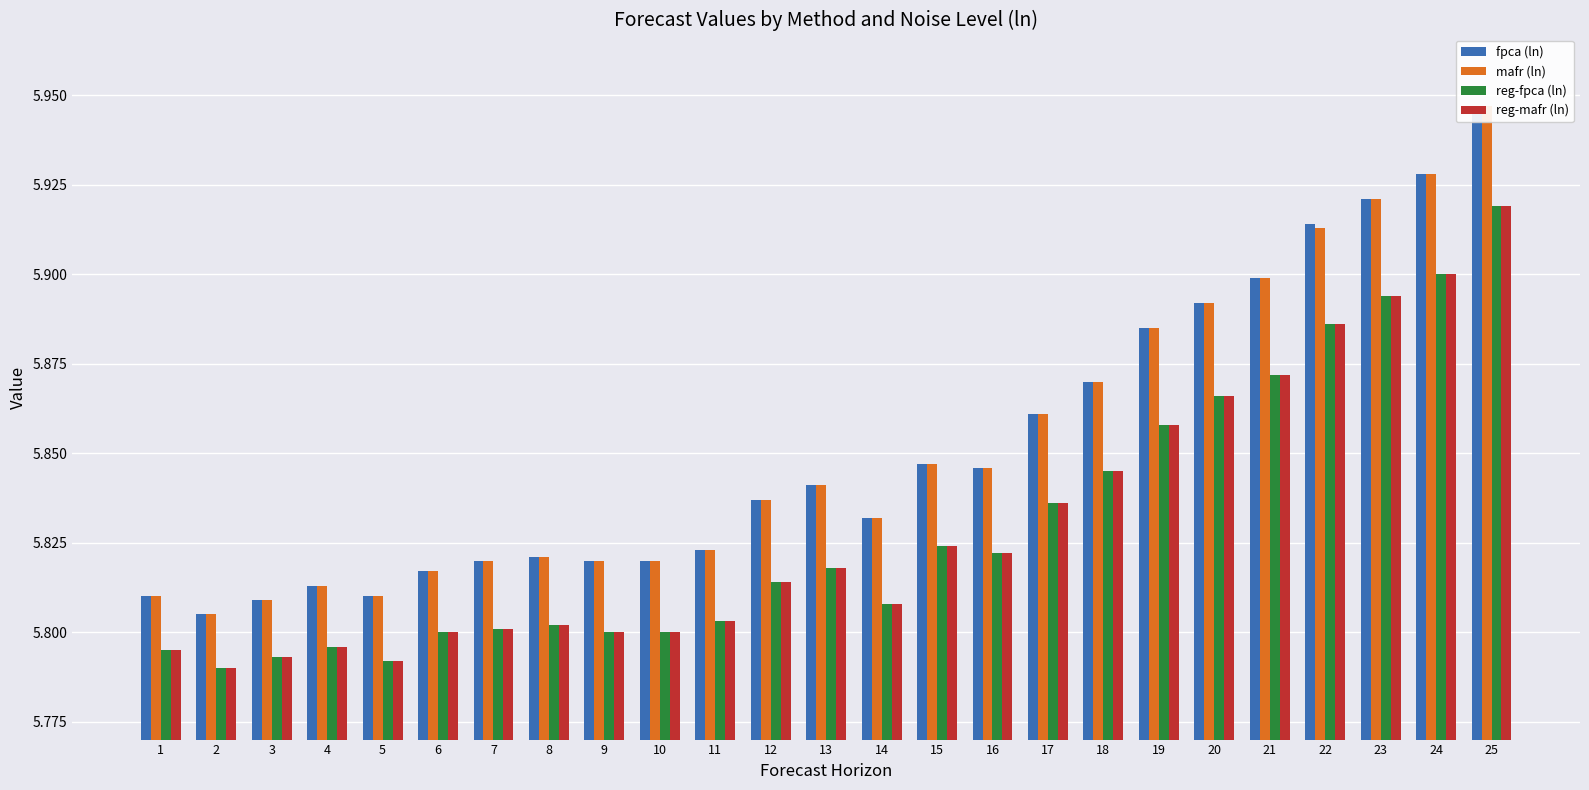

Which series has the largest total across all categories?

fpca (ln)